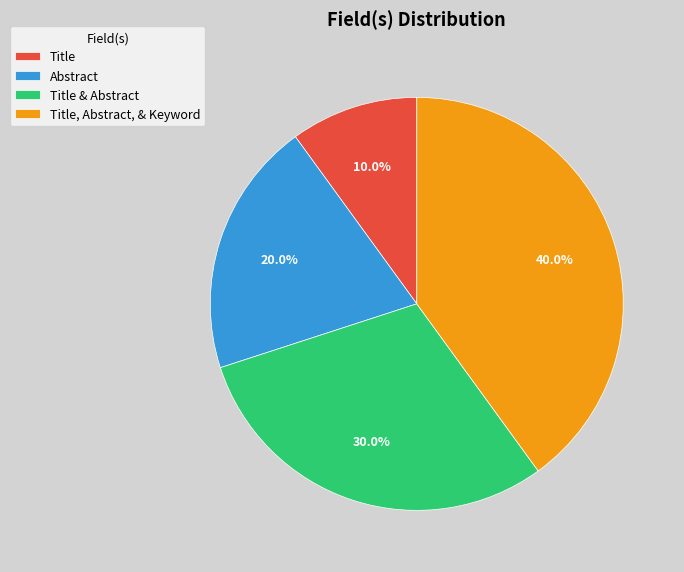

Is it true that Abstract is 25% of the pie?

False